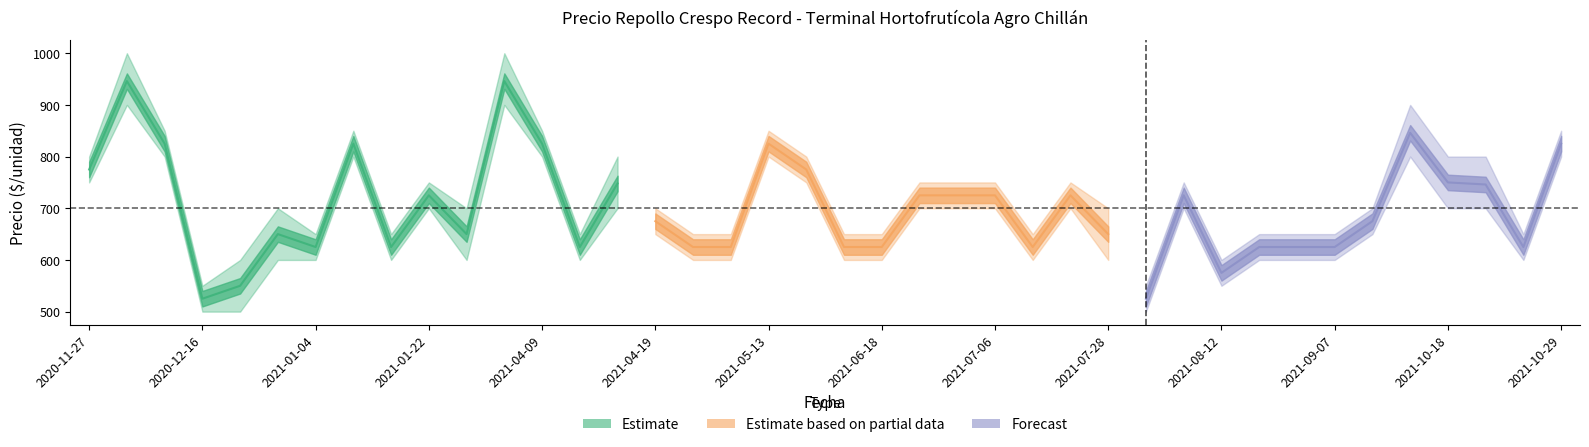

What is the label of the 2nd point from the left?

2020-12-11